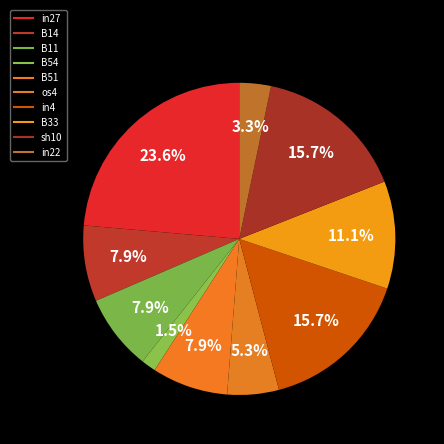

The B11 slice represents 13% of the pie. True or false?

False